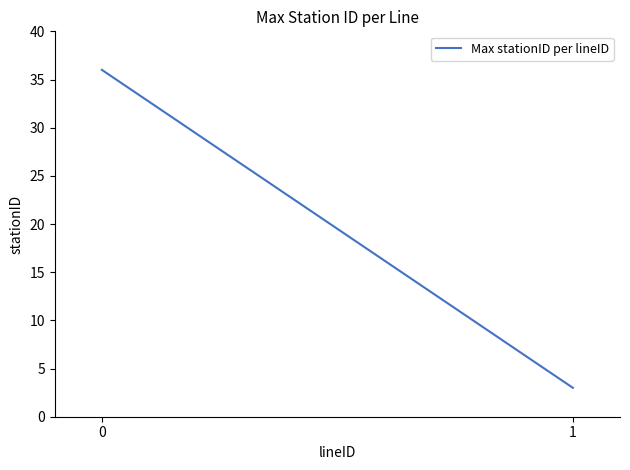

What is the sum of all values?

39